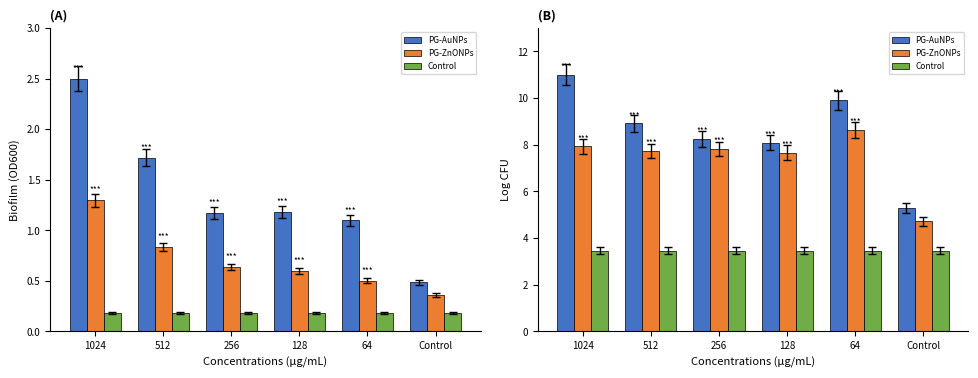

List the series in order of their peak value, lowest first.

Control, PG-ZnONPs, PG-AuNPs